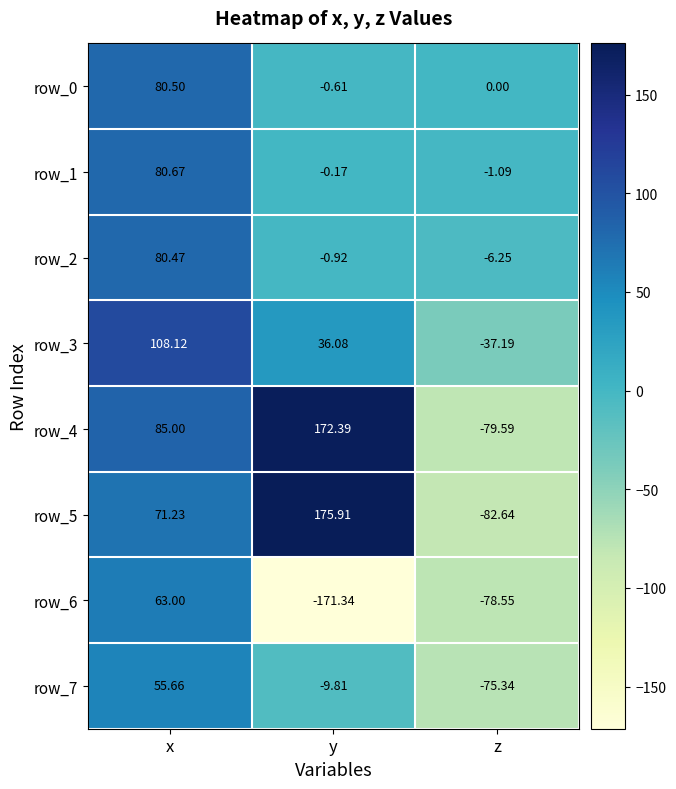

List the series in order of their peak value, lowest first.

row_7, row_6, row_2, row_0, row_1, row_3, row_4, row_5